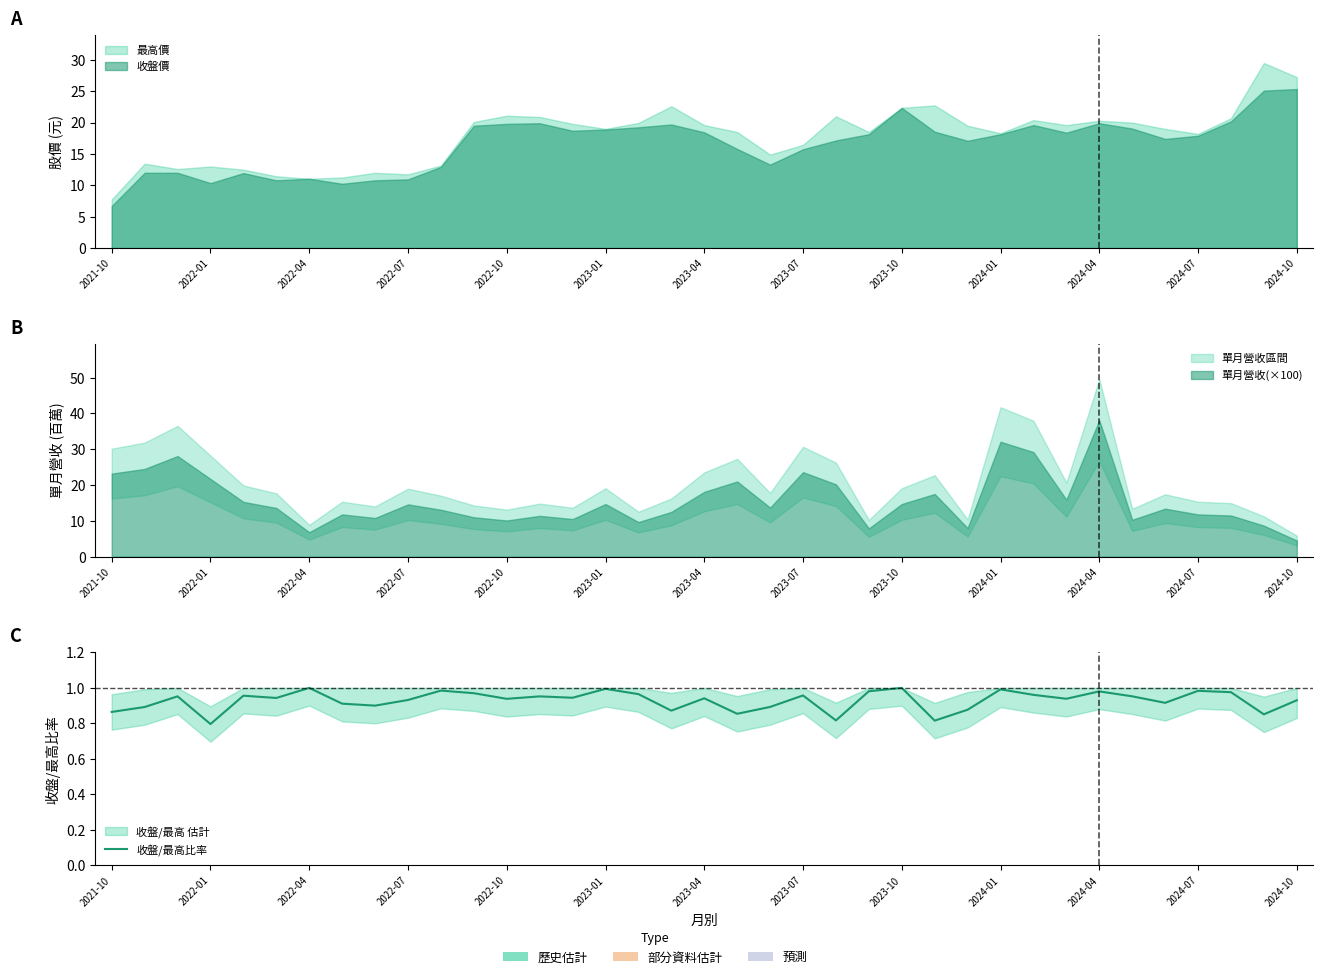

Is it true that the value at 34 is 1.5?

False